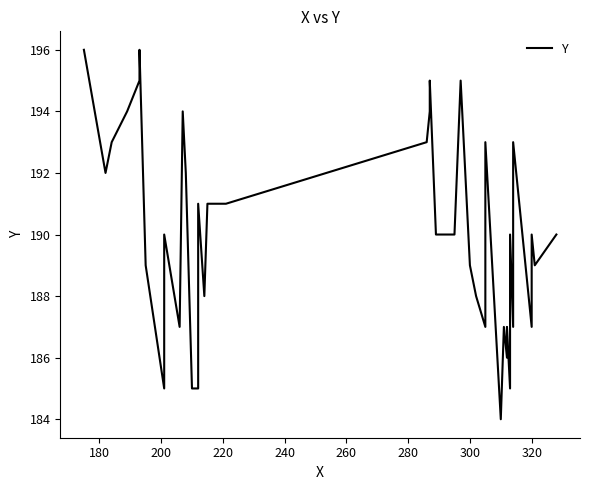

Is this an area chart (filled region under the line)?

No